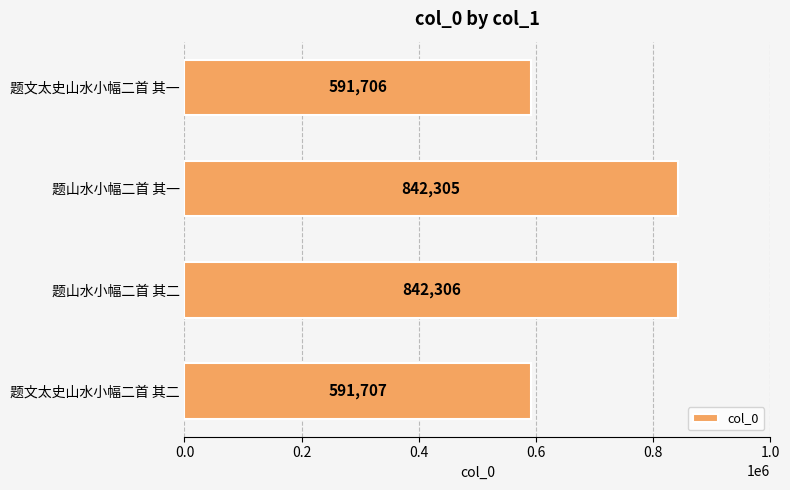

What is the greatest value displayed?

842306